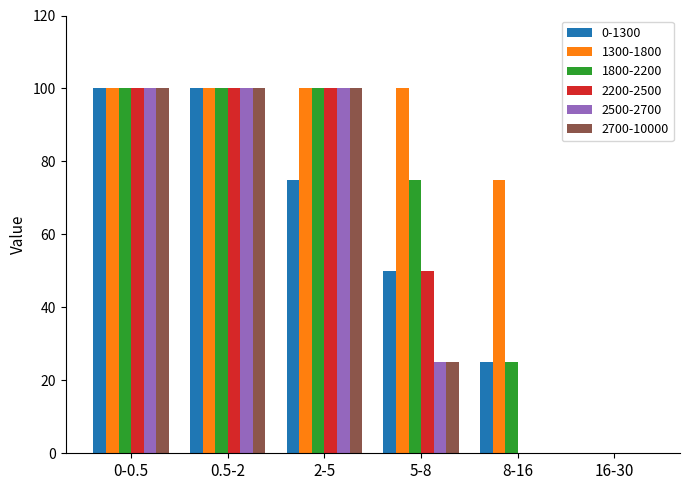

What is the highest value of the 0-1300 series?

100